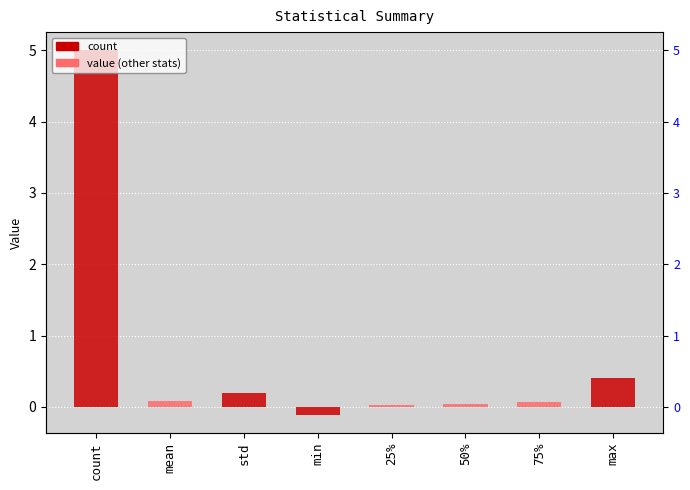

True or false: the data shows 0.2 at max.

False